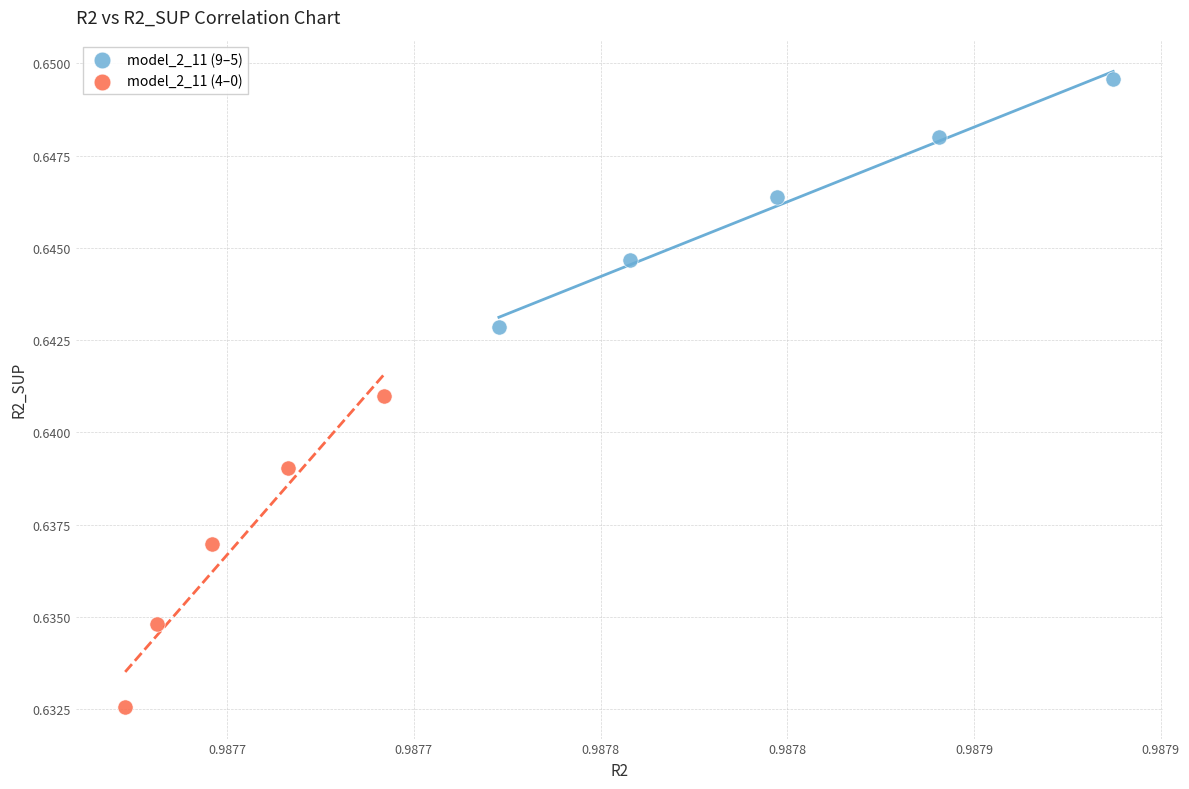

Which series contains the highest Y value?

model_2_11 (9–5)